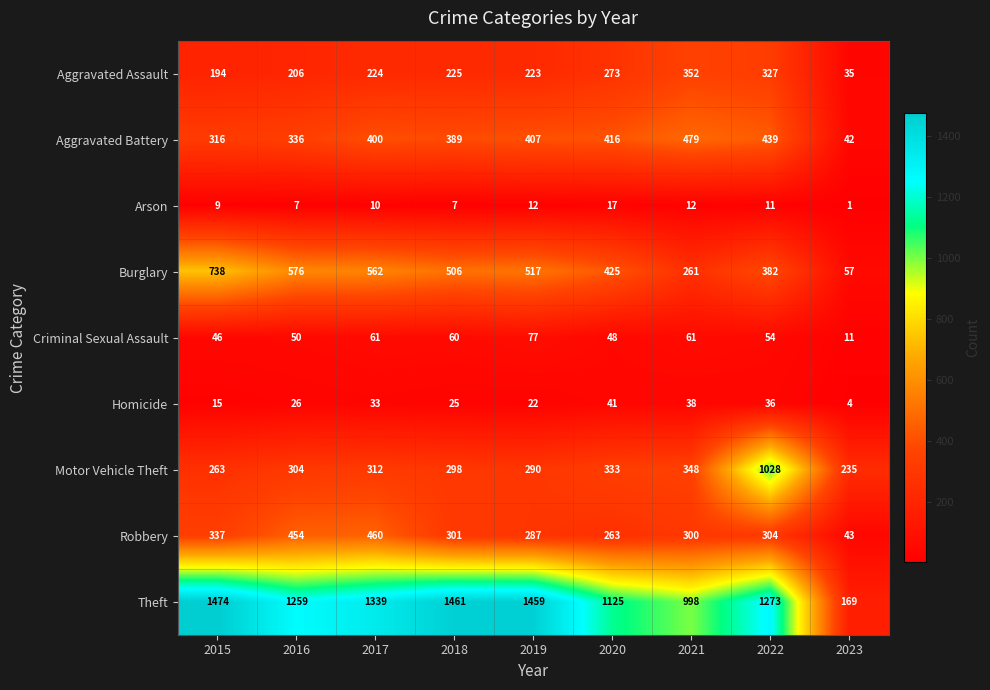

Is the value of Arson at 2021 greater than the value of Theft at 2017?

No